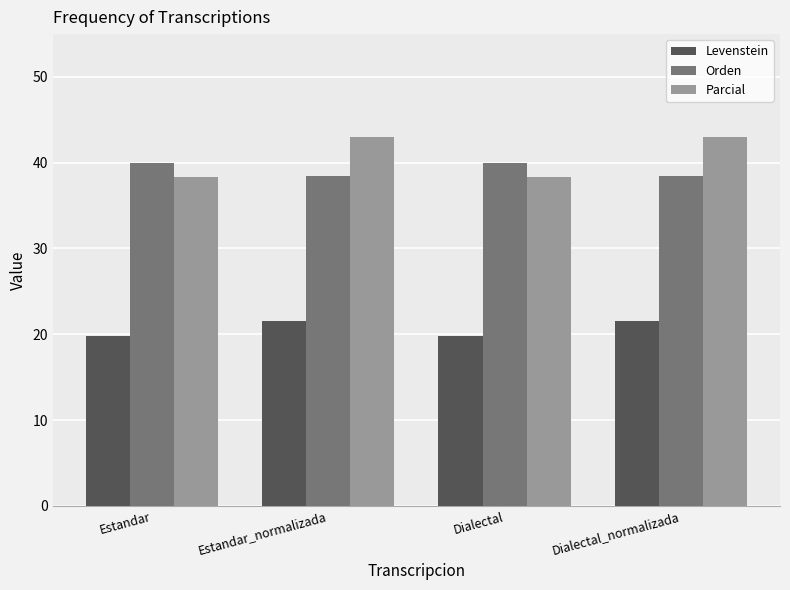

What is the lowest value of the Levenstein series?

19.8